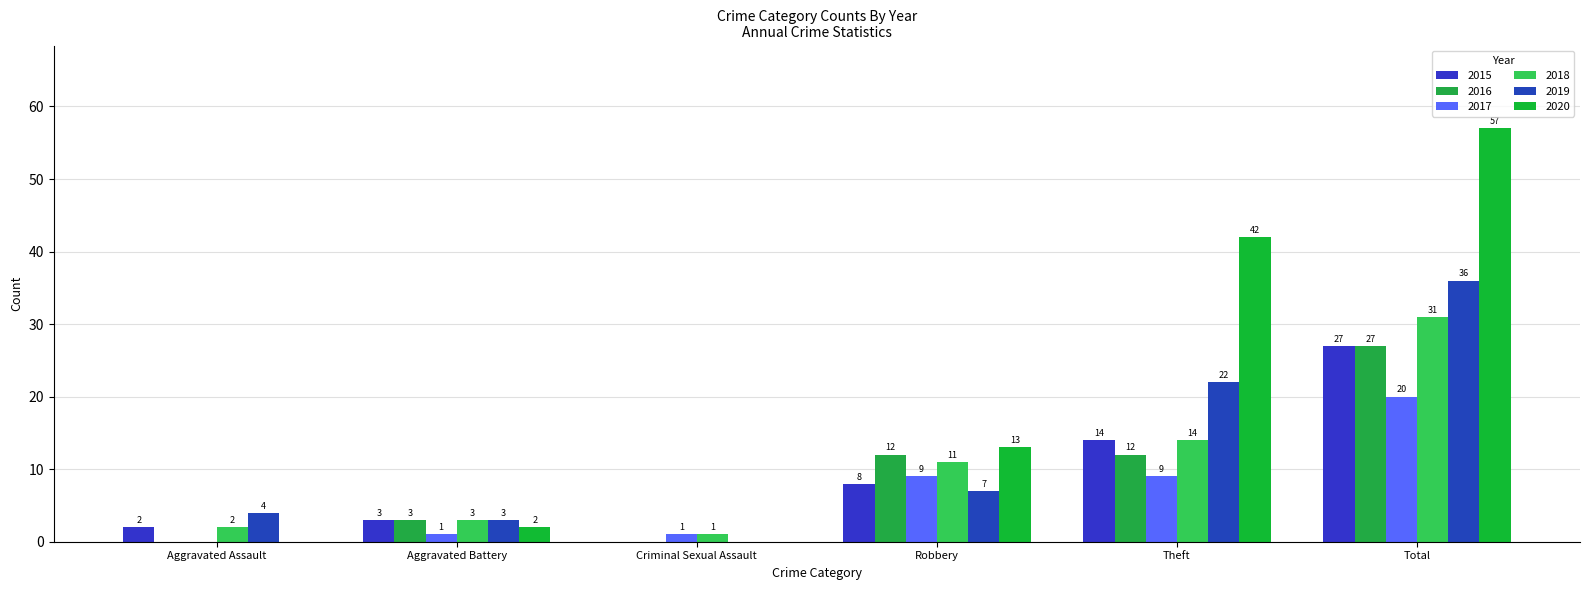

Reading right to left, list all the values displayed in this chart.

2015: 27	14	8	0	3	2
2016: 27	12	12	0	3	0
2017: 20	9	9	1	1	0
2018: 31	14	11	1	3	2
2019: 36	22	7	0	3	4
2020: 57	42	13	0	2	0